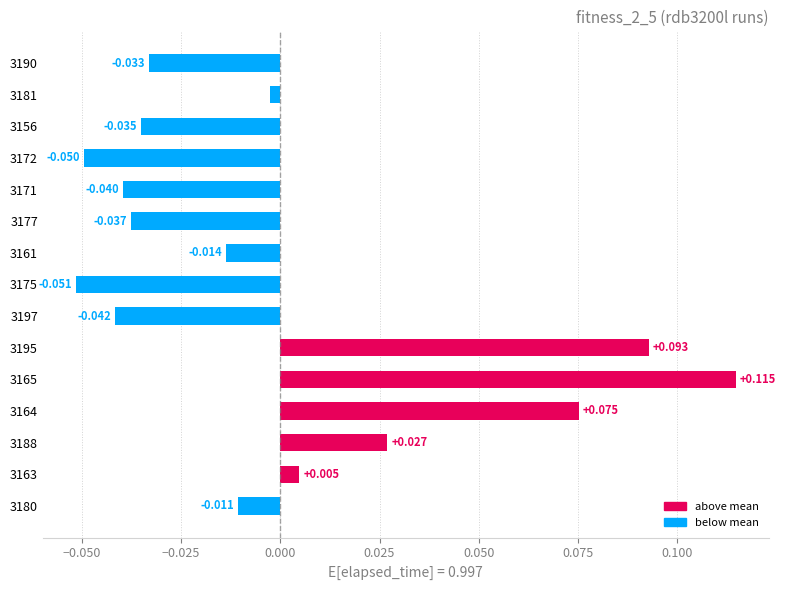

Rank the categories by value from lowest to highest.

3175, 3172, 3197, 3171, 3177, 3156, 3190, 3161, 3180, 3181, 3163, 3188, 3164, 3195, 3165